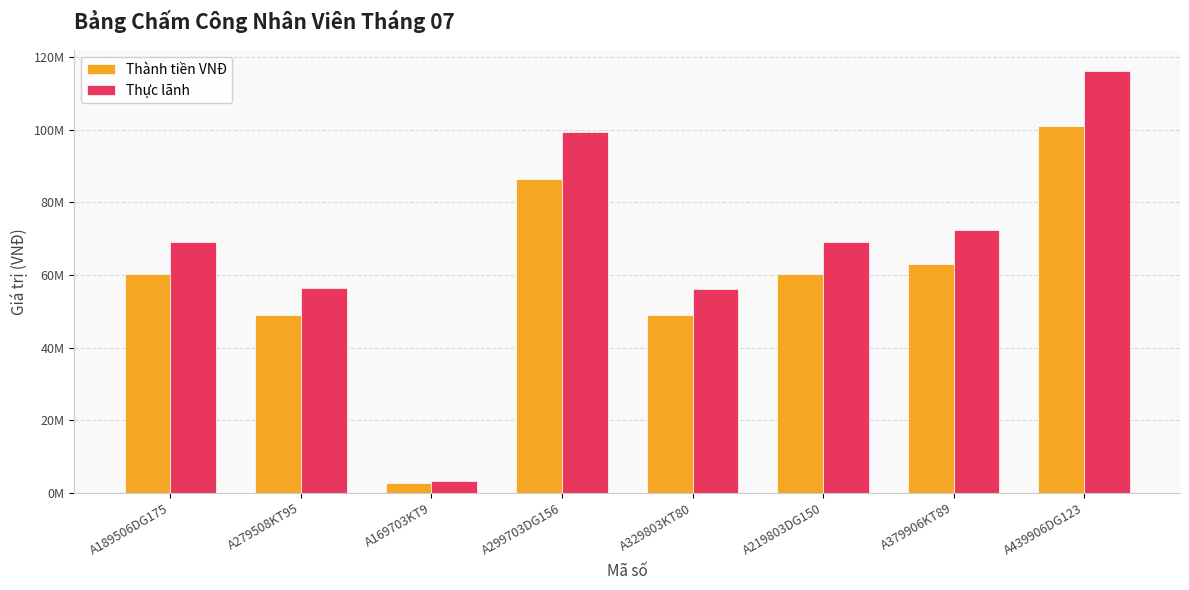

What are all the series names shown in the legend?

Thành tiền VNĐ, Thực lãnh